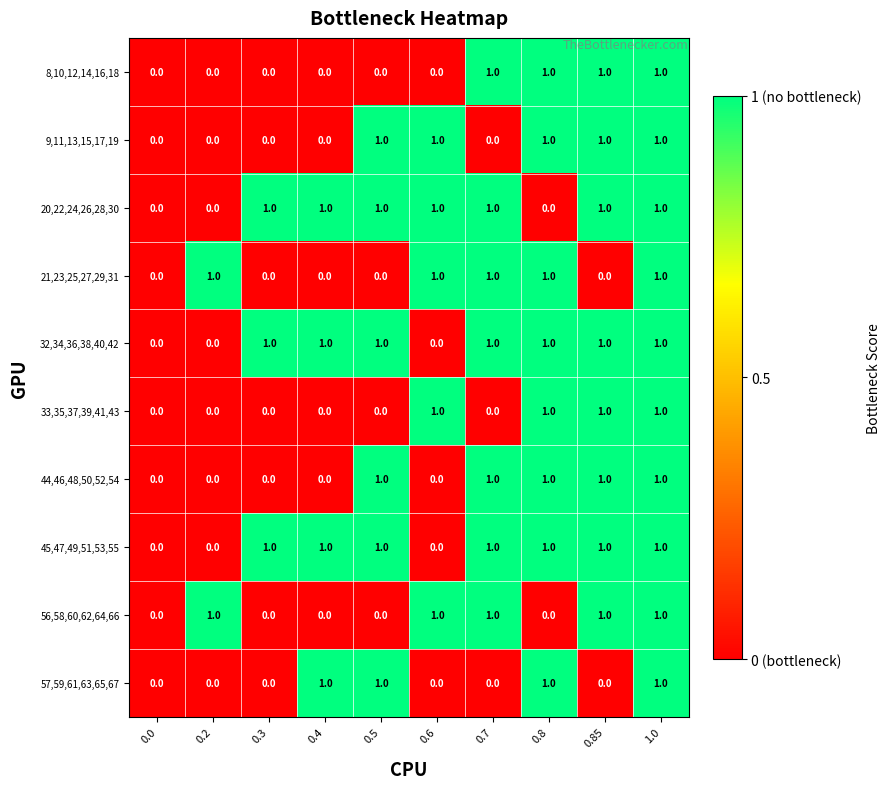

The value of 20,22,24,26,28,30 at 0.3 is 1. True or false?

True